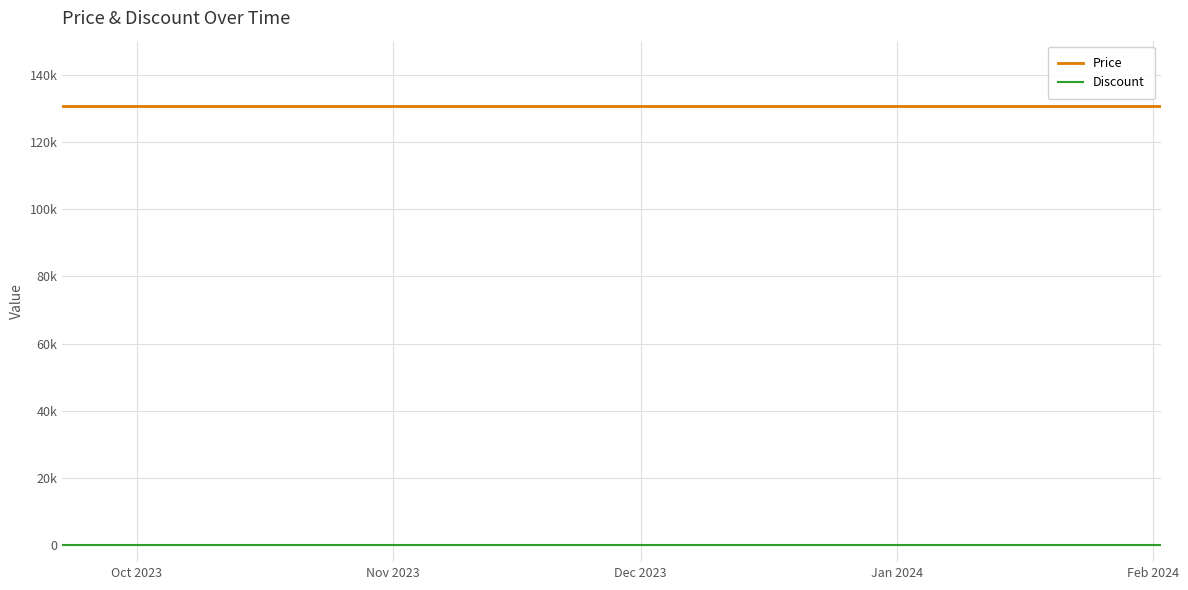

List the series in order of their overall mean, highest first.

Price, Discount